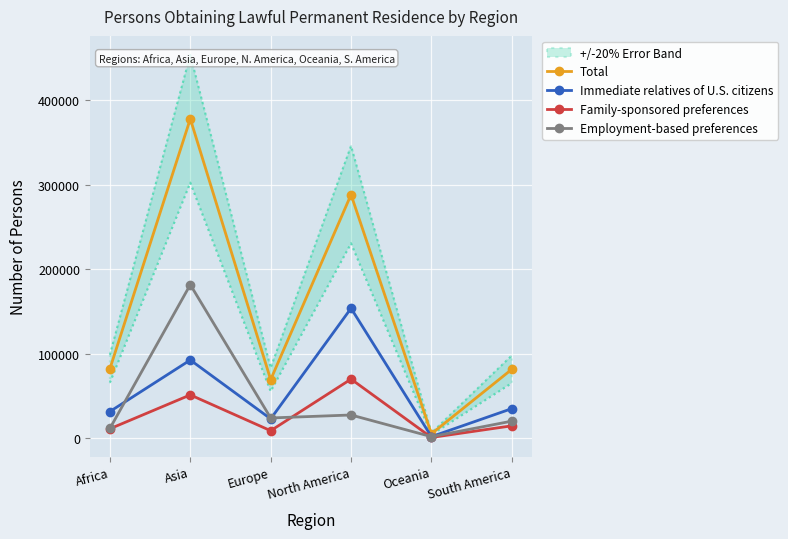

What are all the series names shown in the legend?

Total, Immediate relatives of U.S. citizens, Family-sponsored preferences, Employment-based preferences